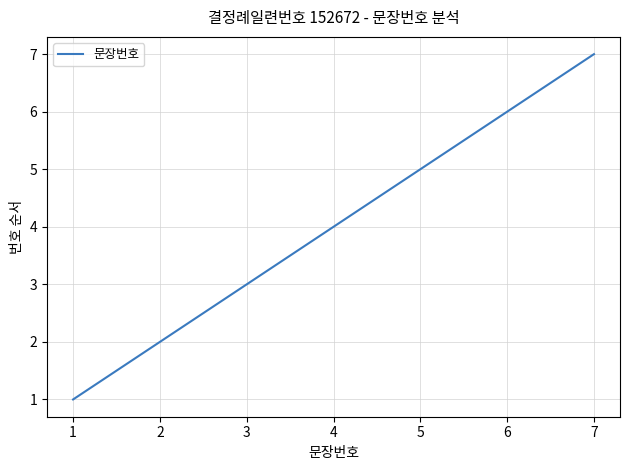

Rank the categories by value from lowest to highest.

1, 2, 3, 4, 5, 6, 7